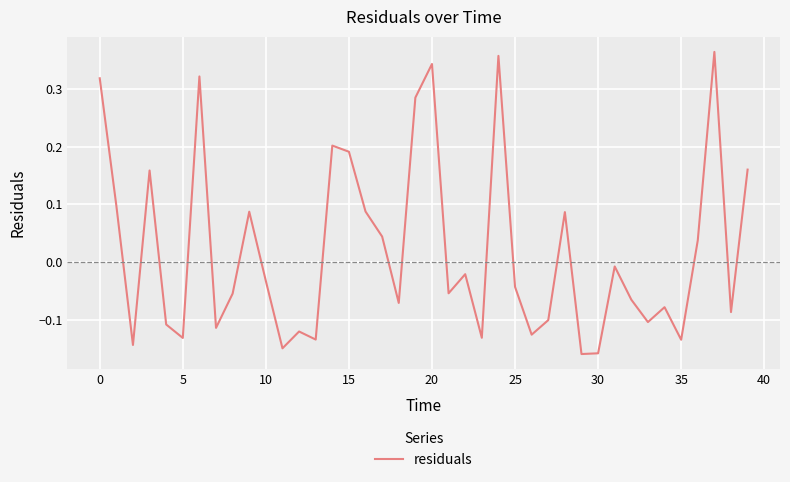

What is the difference between the maximum and minimum values?

0.5